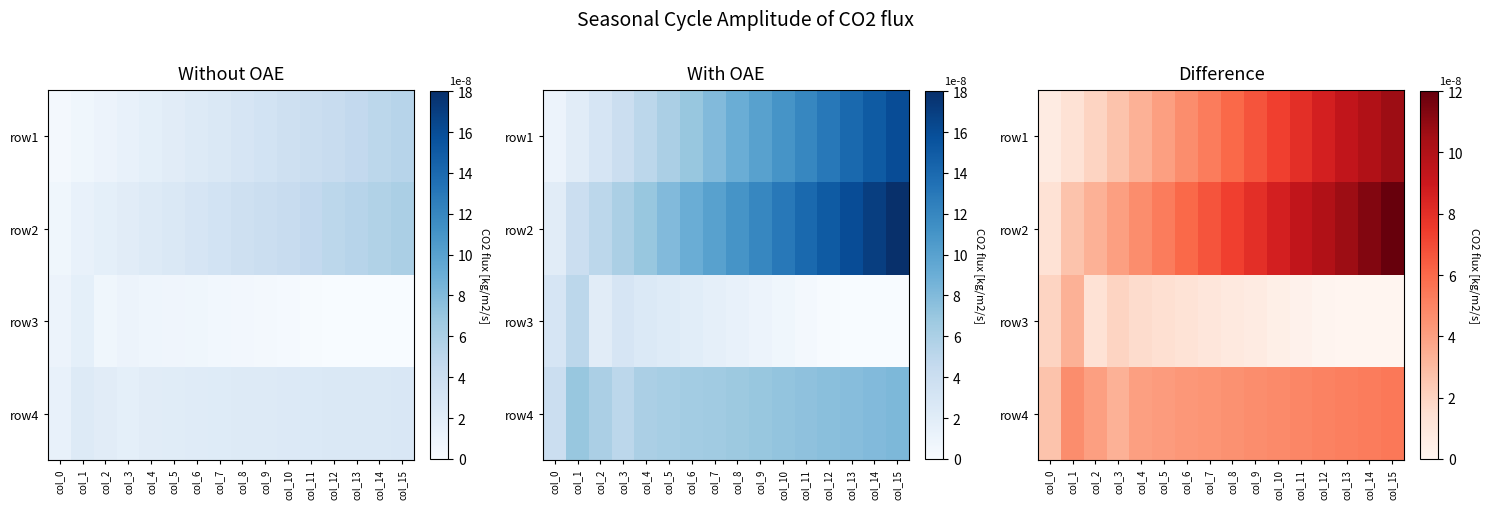

The value of row2 at col_14 is 11.3. True or false?

True